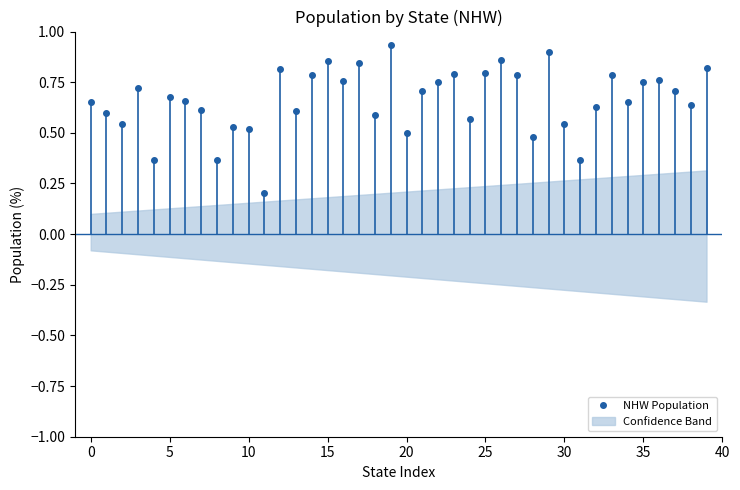

What is the difference between the maximum and second lowest values?

0.6